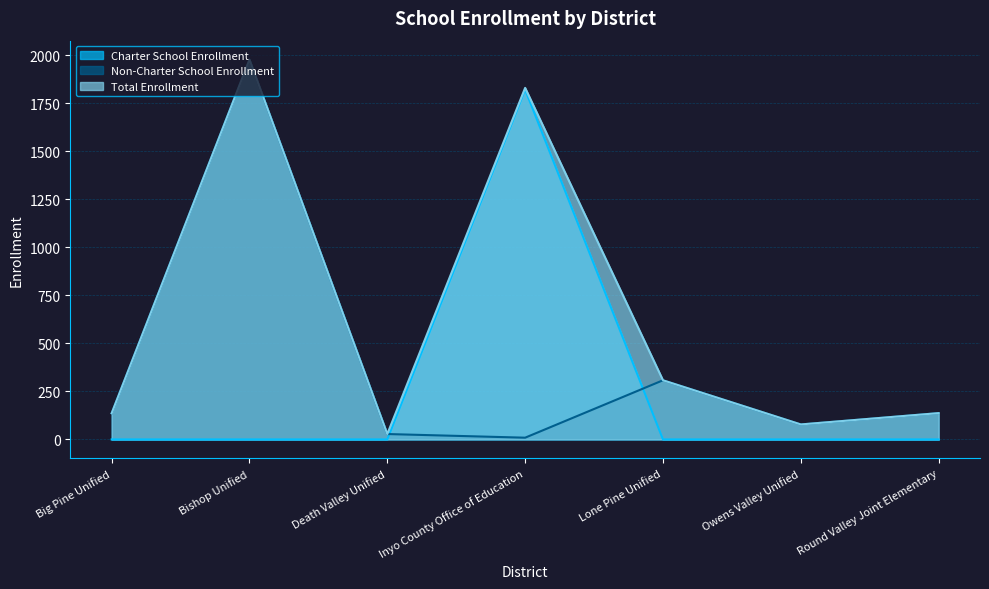

List the series in order of their peak value, lowest first.

Charter School Enrollment, Non-Charter School Enrollment, Total Enrollment